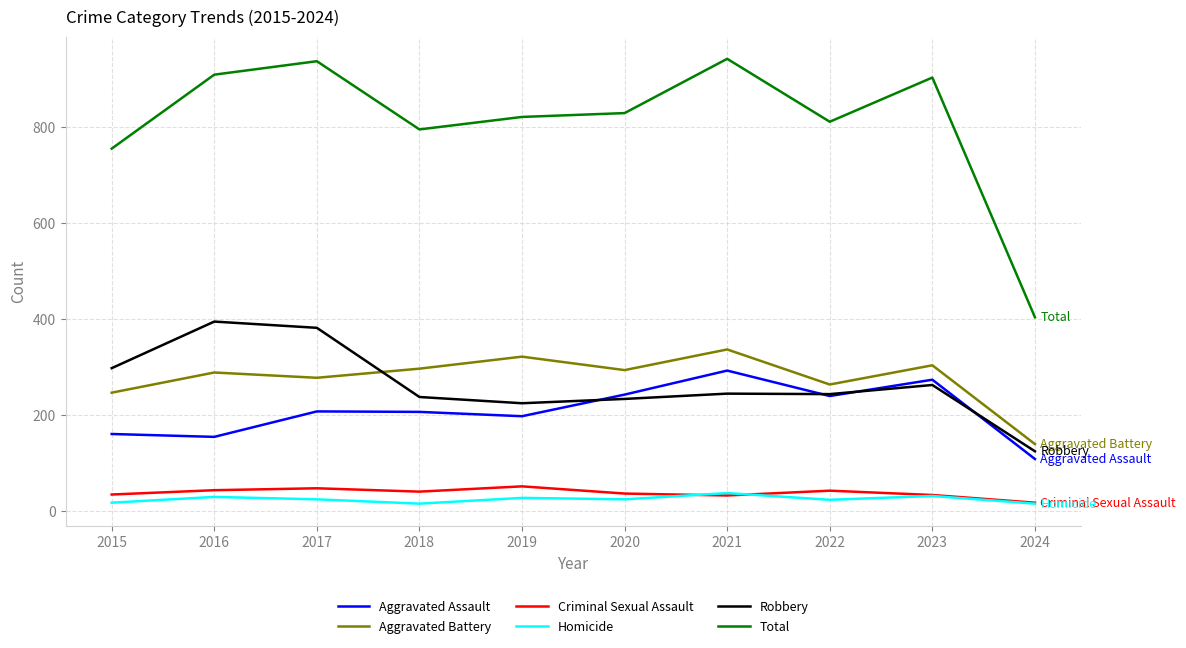

What is the average value of the Aggravated Assault series?

208